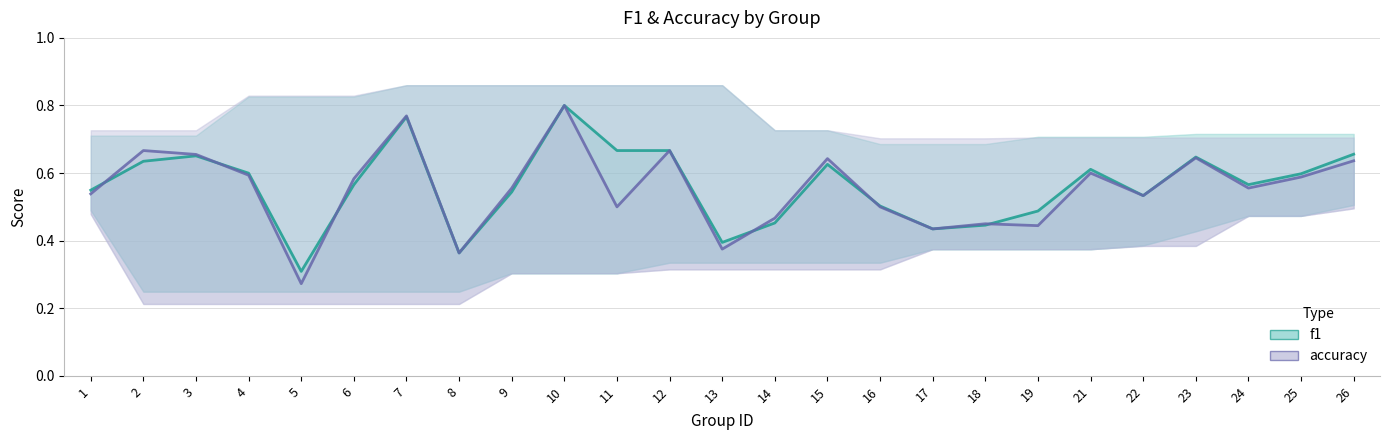

Which series ends up on top after the final intersection of f1 and accuracy?

f1